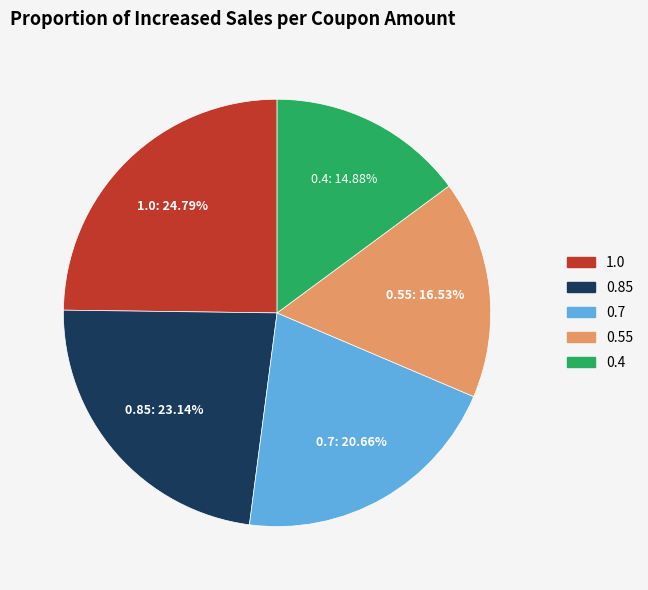

The 1.0 slice represents 30% of the pie. True or false?

False